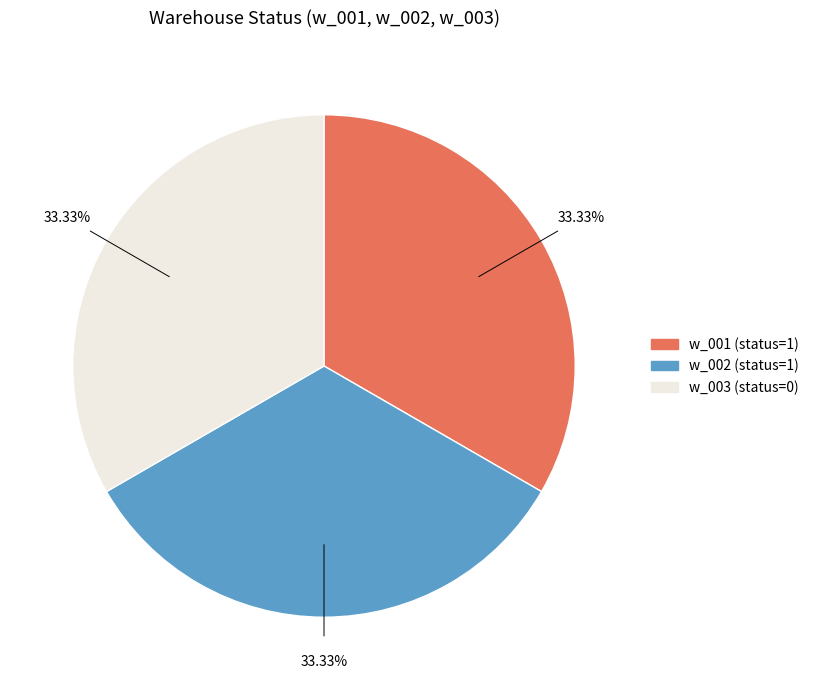

How many slices are in this pie chart?

3